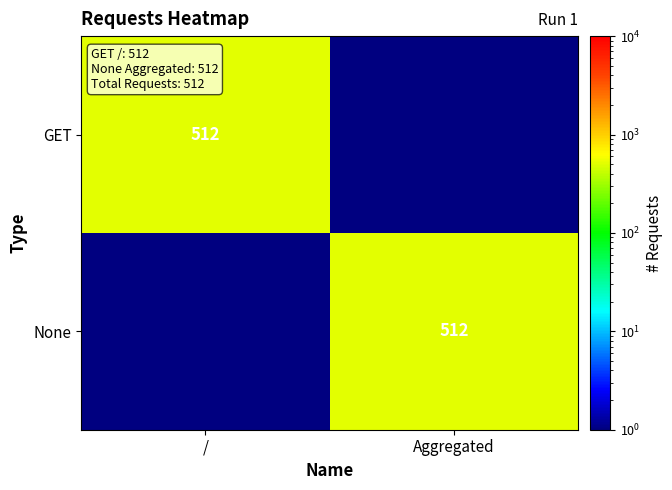

True or false: GET has a value of 512.0 at /.

True